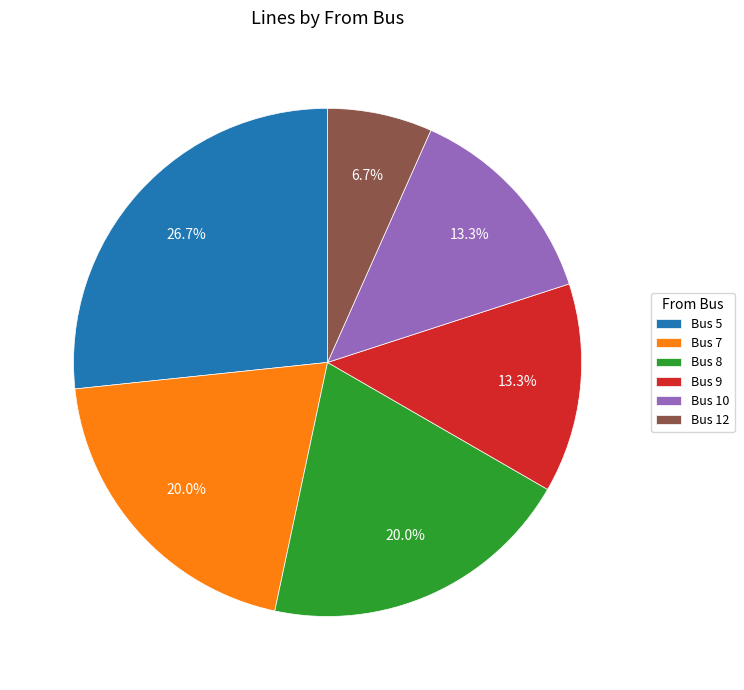

Does Bus 10 account for over 50% of the chart?

No